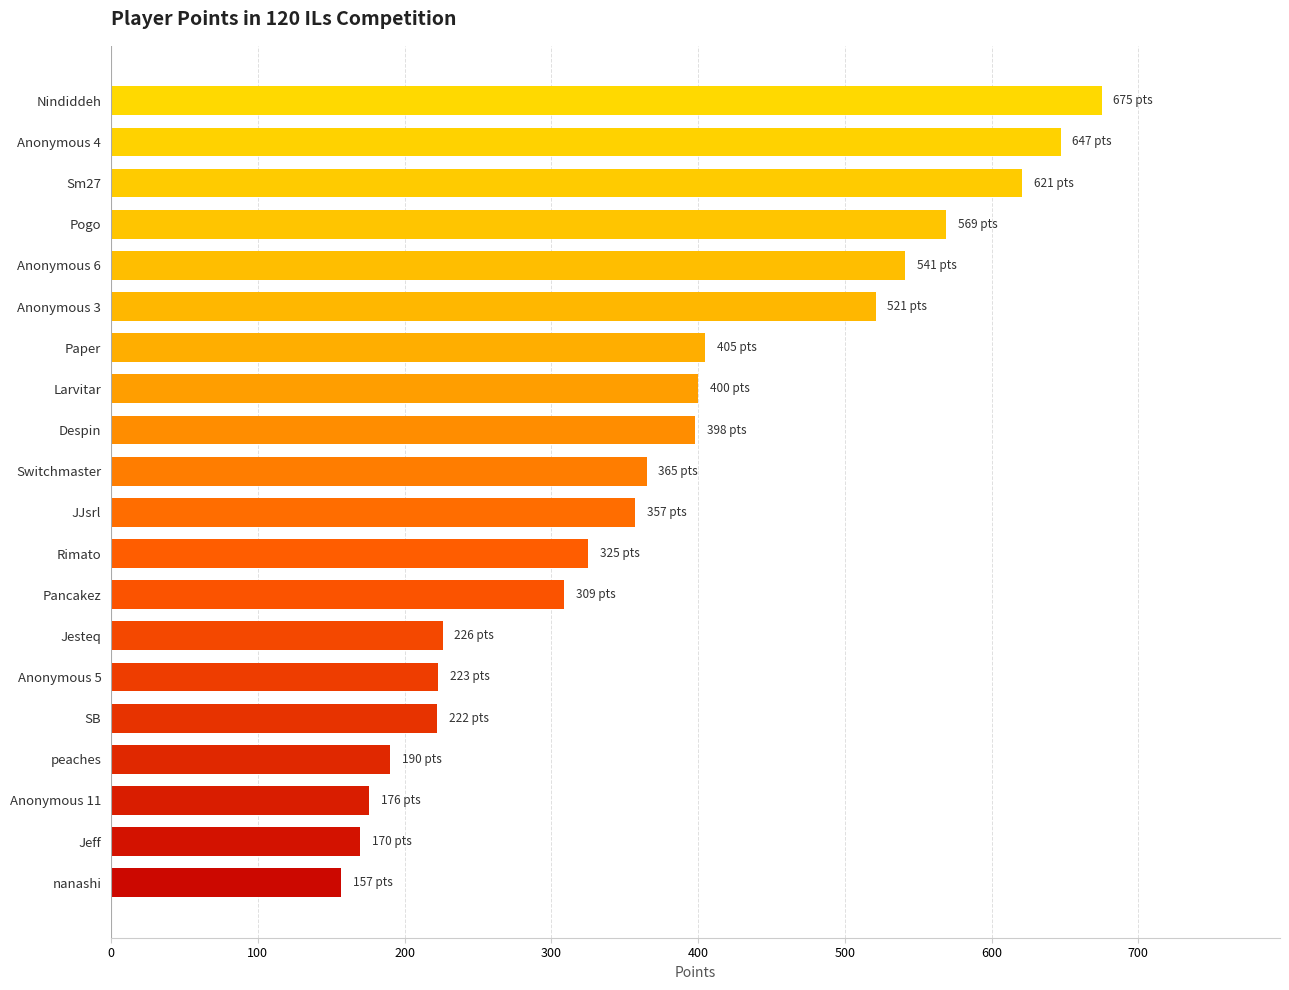

What is the change in value from Nindiddeh to Anonymous 3?

-154